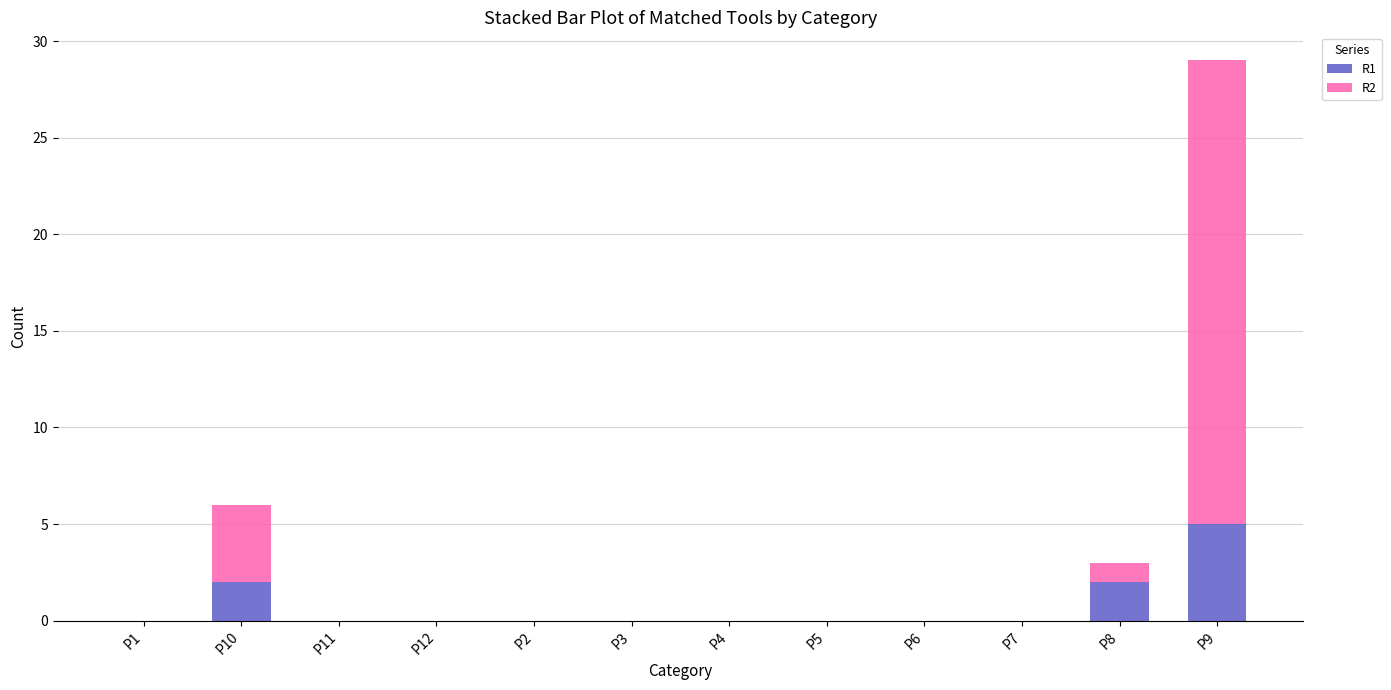

Is it true that R1 equals 0 at P11?

True